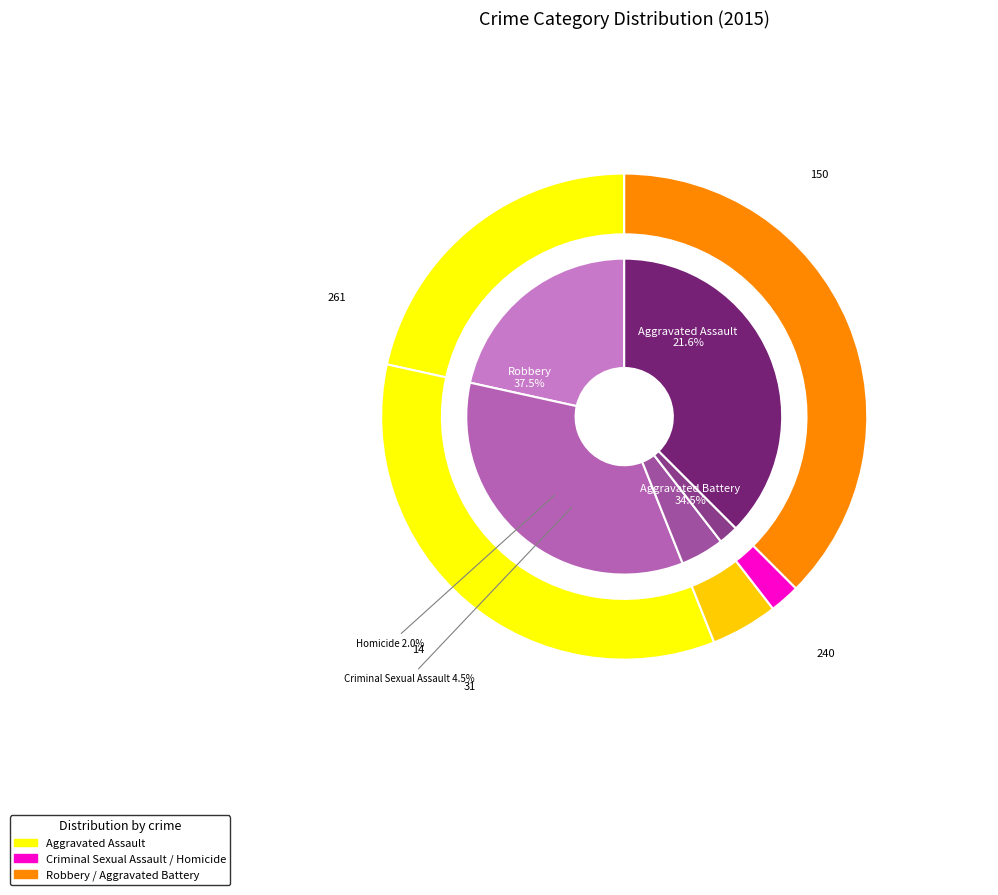

To the nearest percent, what is the difference between the Aggravated Battery and Criminal Sexual Assault slice percentages?

30%